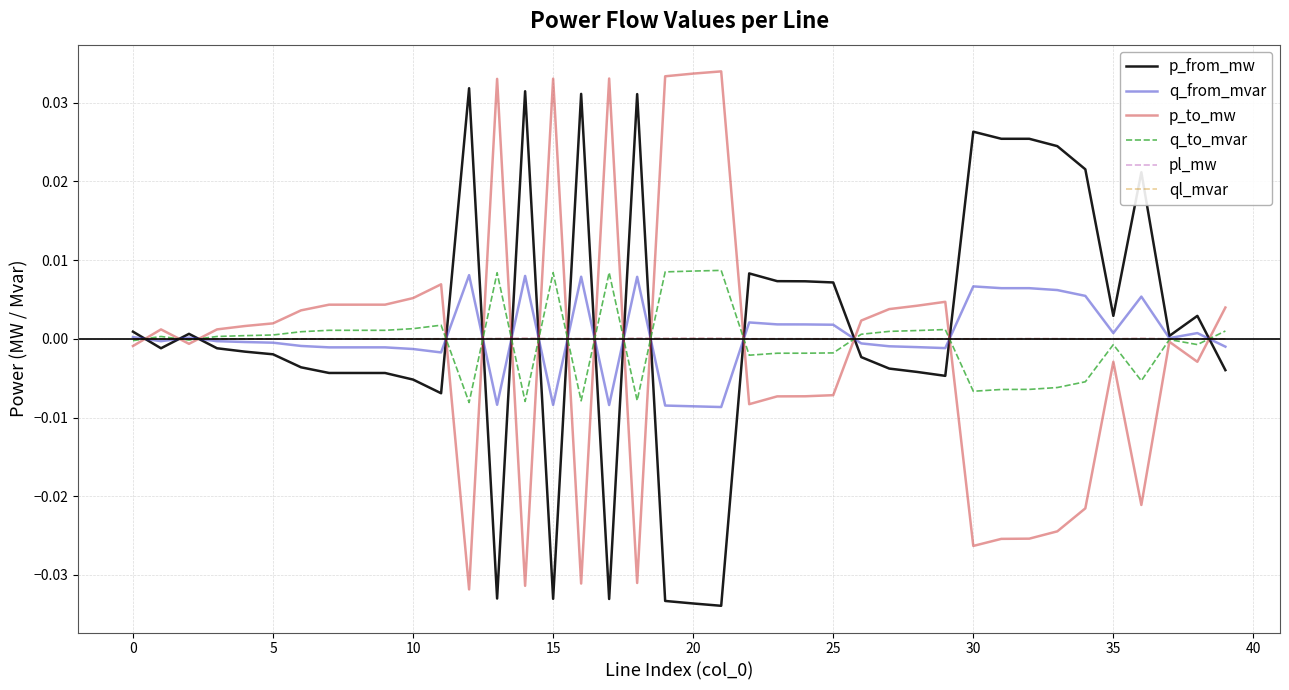

How many lines are shown in the chart?

6